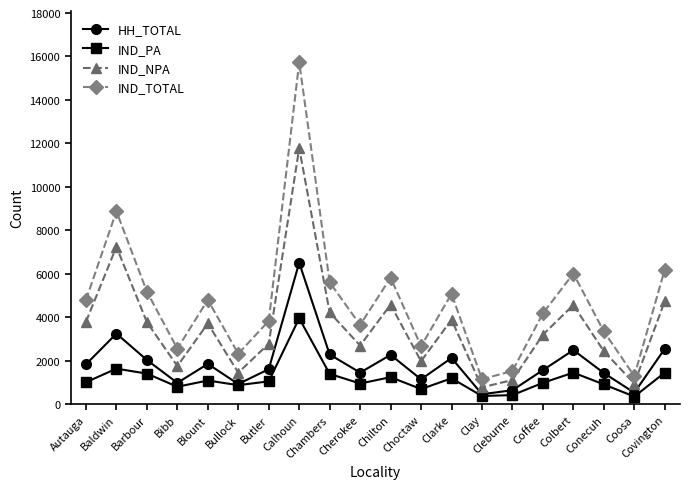

At Baldwin, list the series in order from largest to smallest.

IND_TOTAL, IND_NPA, HH_TOTAL, IND_PA